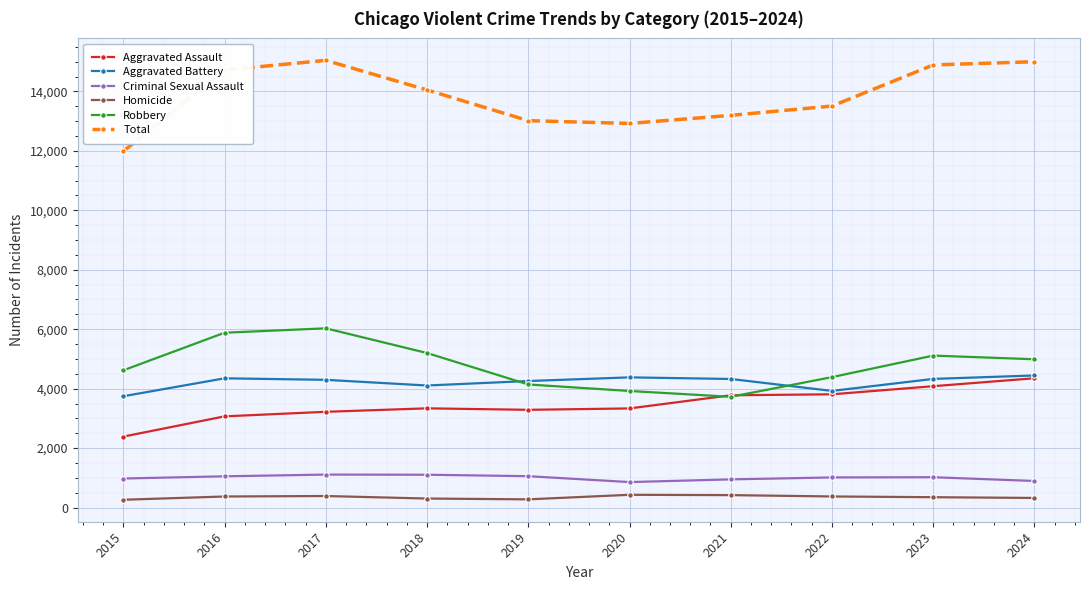

True or false: Aggravated Assault and Homicide cross at least once.

False